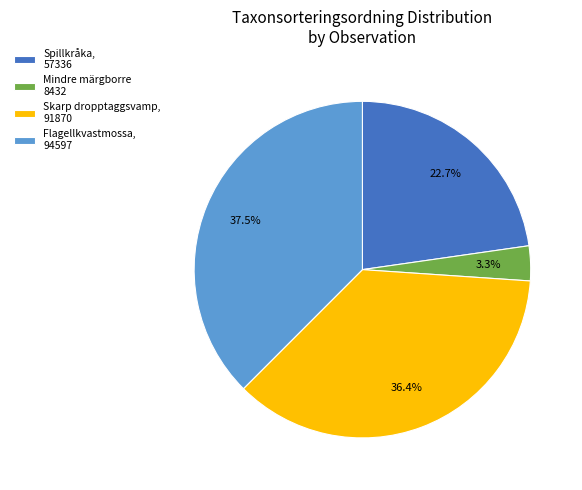

Rank the categories by value from lowest to highest.

Mindre märgborre 8432, Spillkråka, 57336, Skarp dropptaggsvamp, 91870, Flagellkvastmossa, 94597